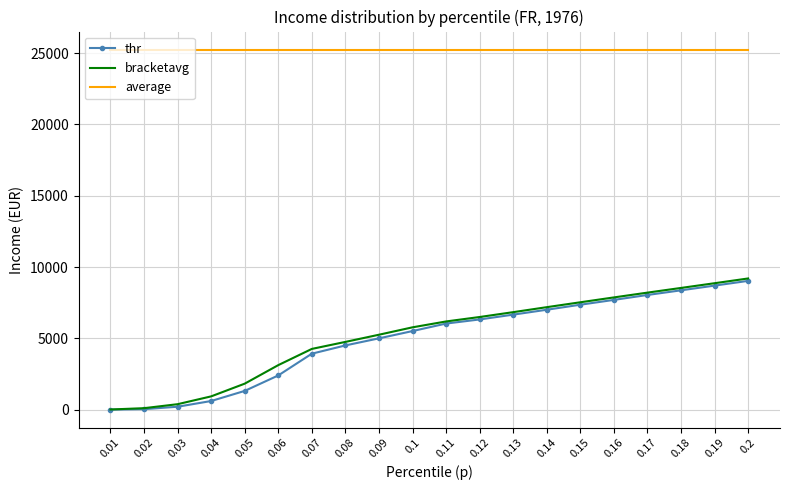

What is the spread (max minus min) of values at 0.19?

16558.0